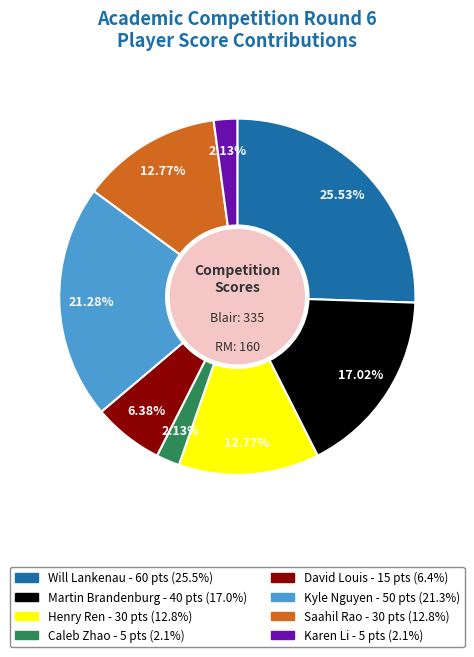

Does any single category account for the majority?

No